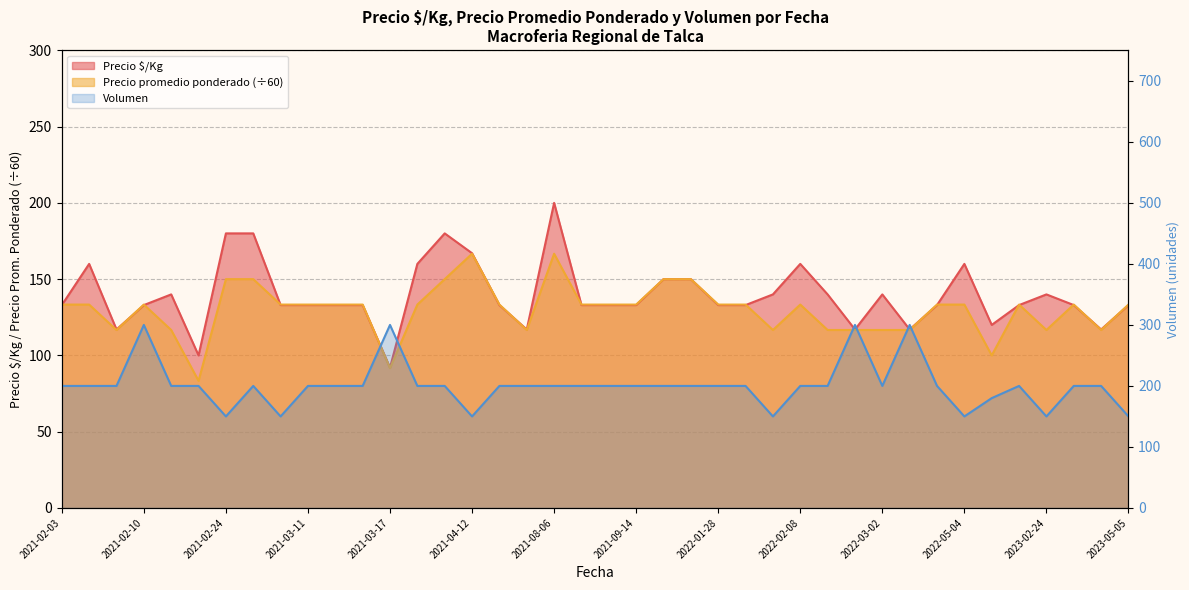

At which category does the chart reach its peak across all series?

2021-02-10